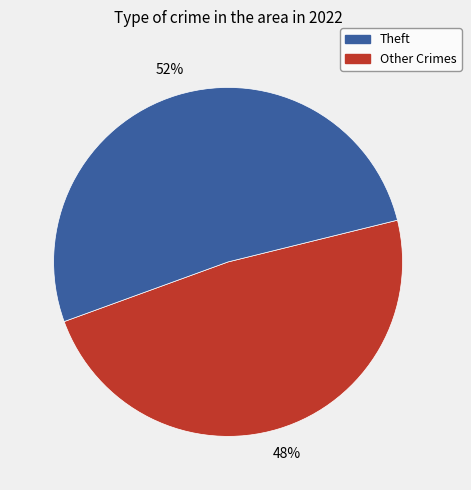

Count the number of slices in the pie.

2